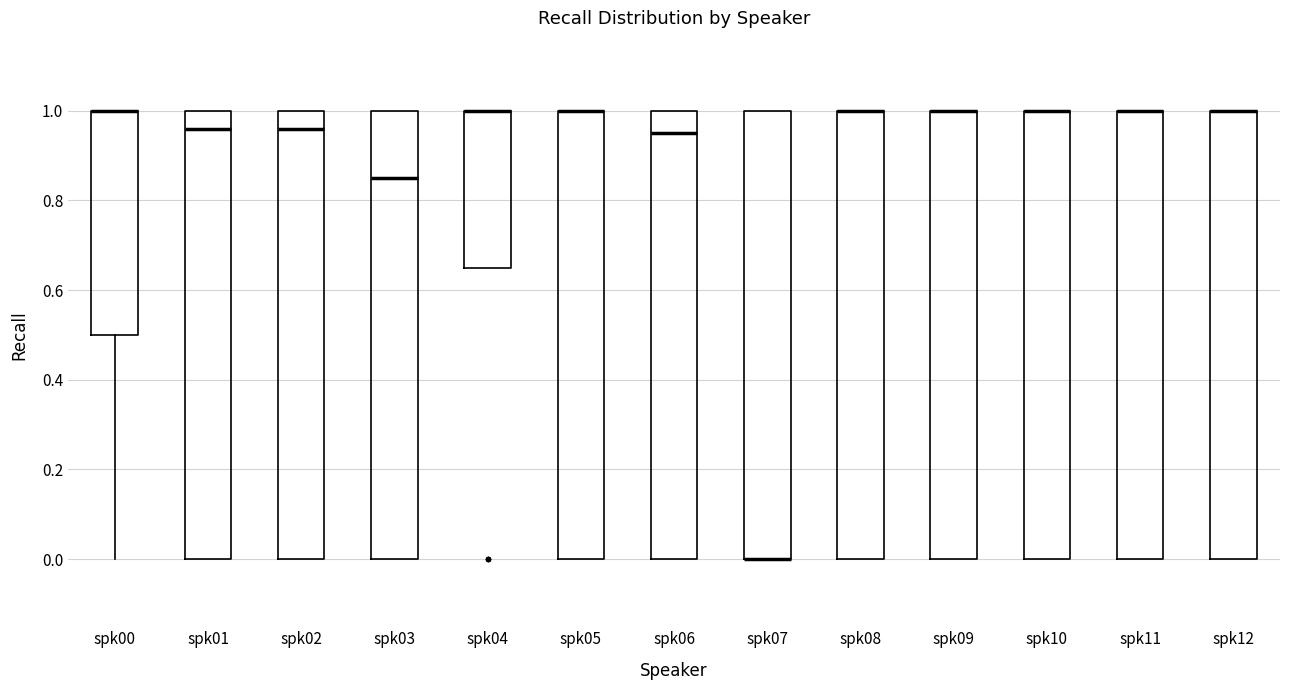

Reading left to right, transcribe this box plot: for each box, give where its median line is, the range the box spans, and where its two whiskers end, as read against the y-axis. The values are not printed on the chart, so give them approximately, as read against the axis.

spk00: median 1.00 (drawn on the box's upper edge), box 0.50 to 1.00, whiskers 0.00 to 1.00
spk01: median 0.96, box 0.00 to 1.00, whiskers 0.00 to 1.00
spk02: median 0.96, box 0.00 to 1.00, whiskers 0.00 to 1.00
spk03: median 0.86, box 0.00 to 1.00, whiskers 0.00 to 1.00
spk04: median 1.00 (drawn on the box's upper edge), box 0.66 to 1.00, whiskers 0.66 to 1.00
spk05: median 1.00 (drawn on the box's upper edge), box 0.00 to 1.00, whiskers 0.00 to 1.00
spk06: median 0.96, box 0.00 to 1.00, whiskers 0.00 to 1.00
spk07: median 0.00 (drawn on the box's lower edge), box 0.00 to 1.00, whiskers 0.00 to 1.00
spk08: median 1.00 (drawn on the box's upper edge), box 0.00 to 1.00, whiskers 0.00 to 1.00
spk09: median 1.00 (drawn on the box's upper edge), box 0.00 to 1.00, whiskers 0.00 to 1.00
spk10: median 1.00 (drawn on the box's upper edge), box 0.00 to 1.00, whiskers 0.00 to 1.00
spk11: median 1.00 (drawn on the box's upper edge), box 0.00 to 1.00, whiskers 0.00 to 1.00
spk12: median 1.00 (drawn on the box's upper edge), box 0.00 to 1.00, whiskers 0.00 to 1.00